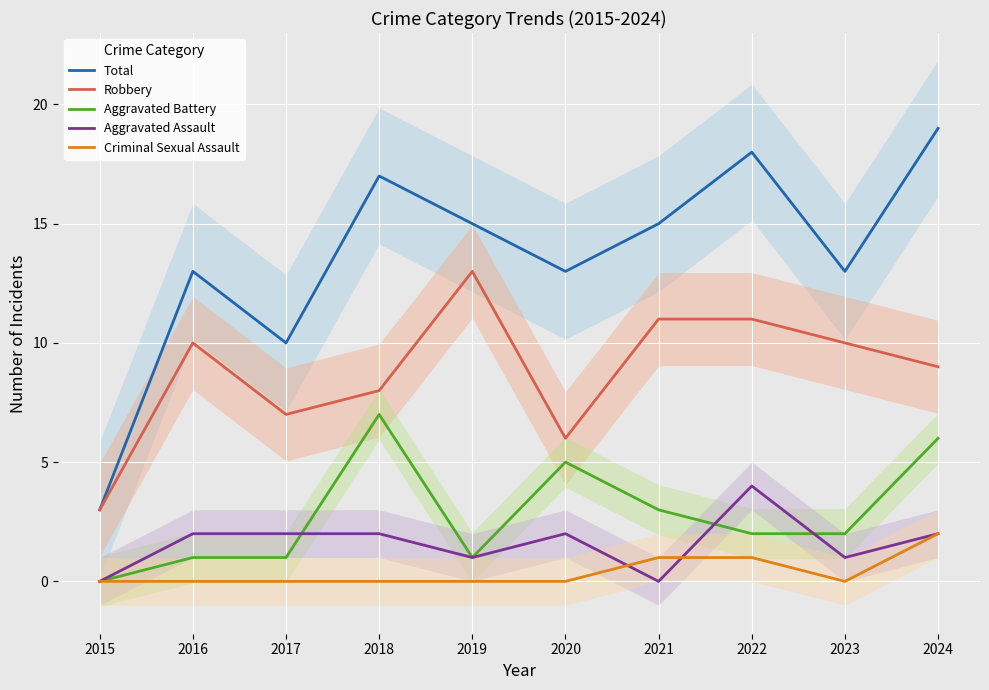

List the labels in order of Criminal Sexual Assault value, largest first.

2024, 2021, 2022, 2015, 2016, 2017, 2018, 2019, 2020, 2023